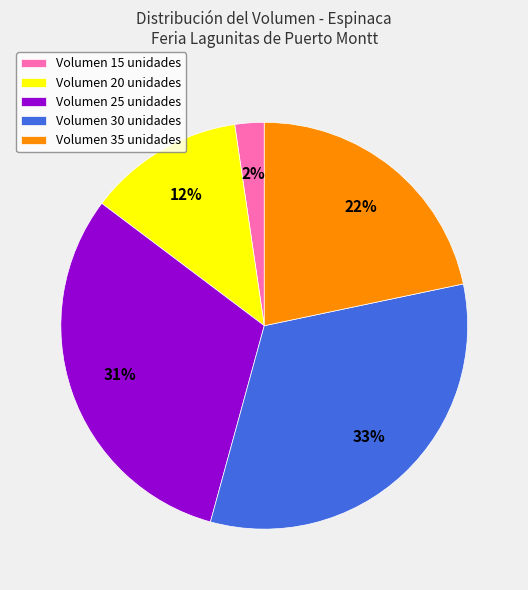

Combined, do Volumen 30 unidades and Volumen 20 unidades account for over 50%?

No